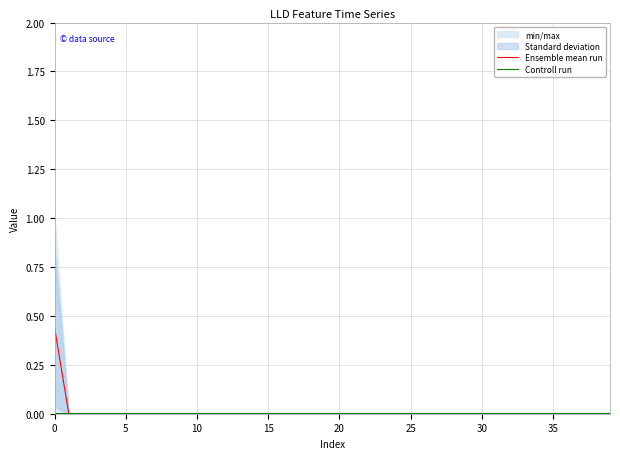

Is this an area chart (filled region under the line)?

No